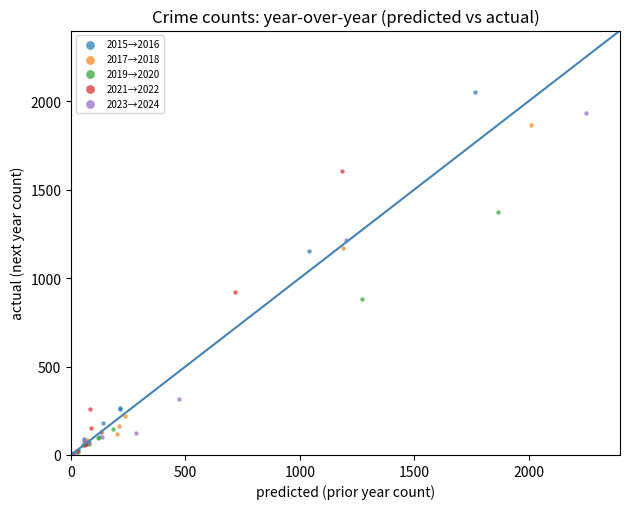

Which series has the largest Y range (max minus min)?

2015→2016